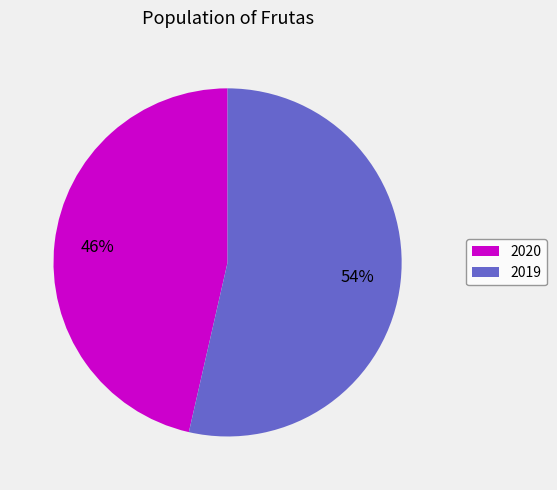

How many segments does this pie chart have?

2